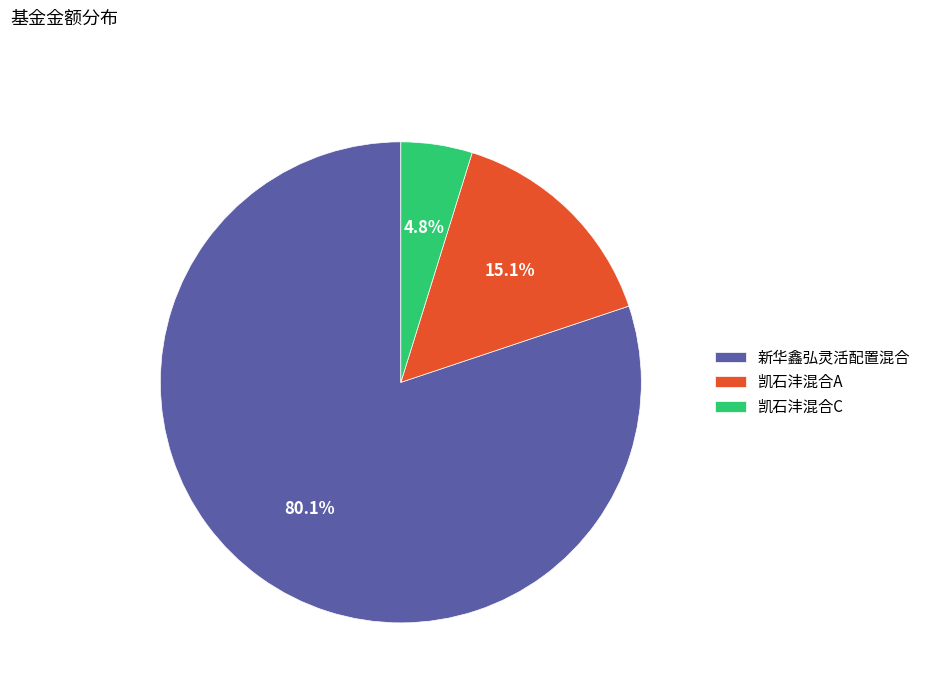

Is there any slice that represents more than half of the pie?

Yes